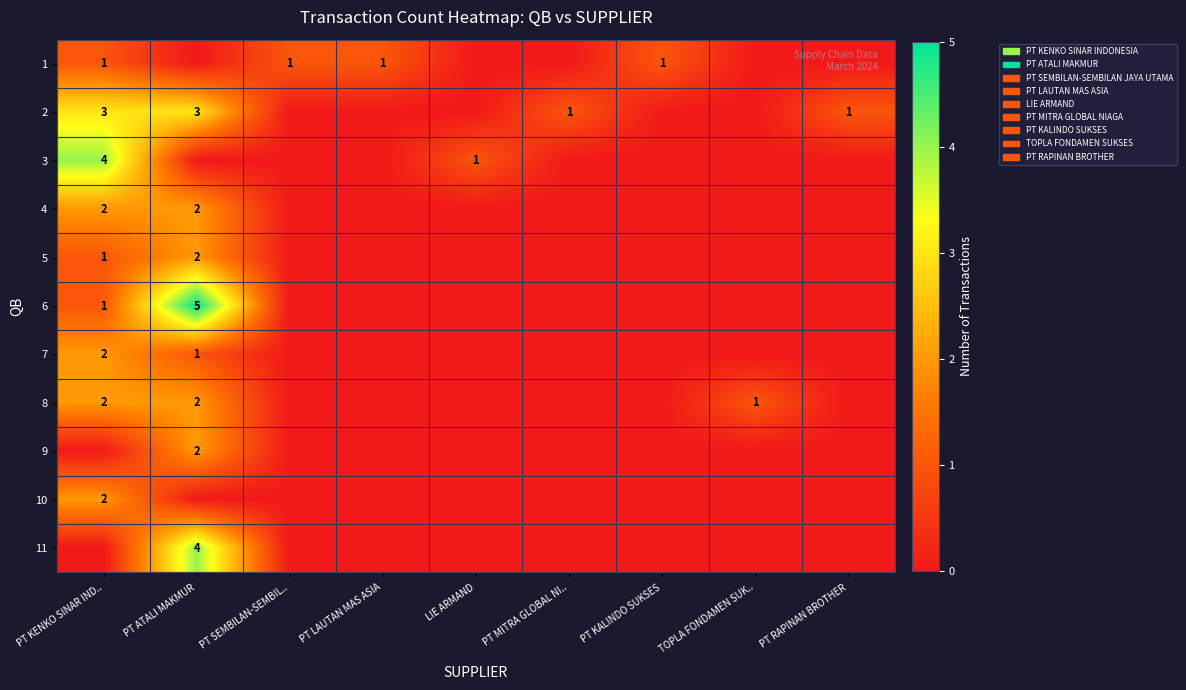

Which category has the highest value across all series?

PT ATALI MAKMUR